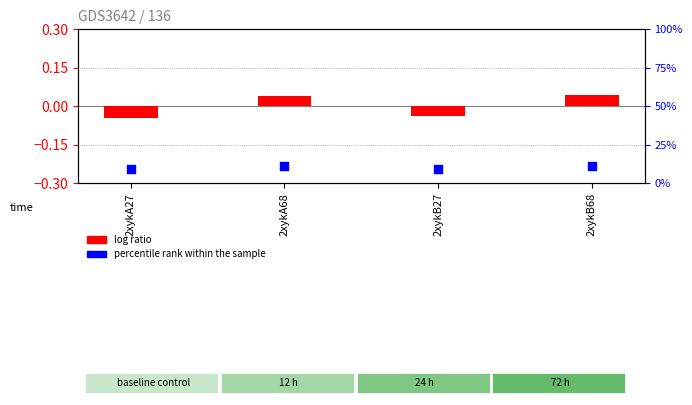

At how many categories does at least one series exceed 10?

2